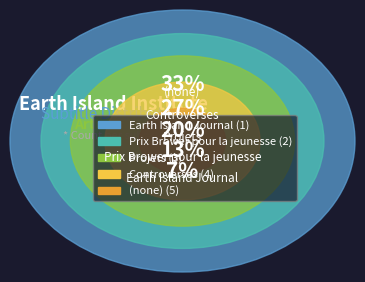

Which slice is the smallest?

Earth Island Journal